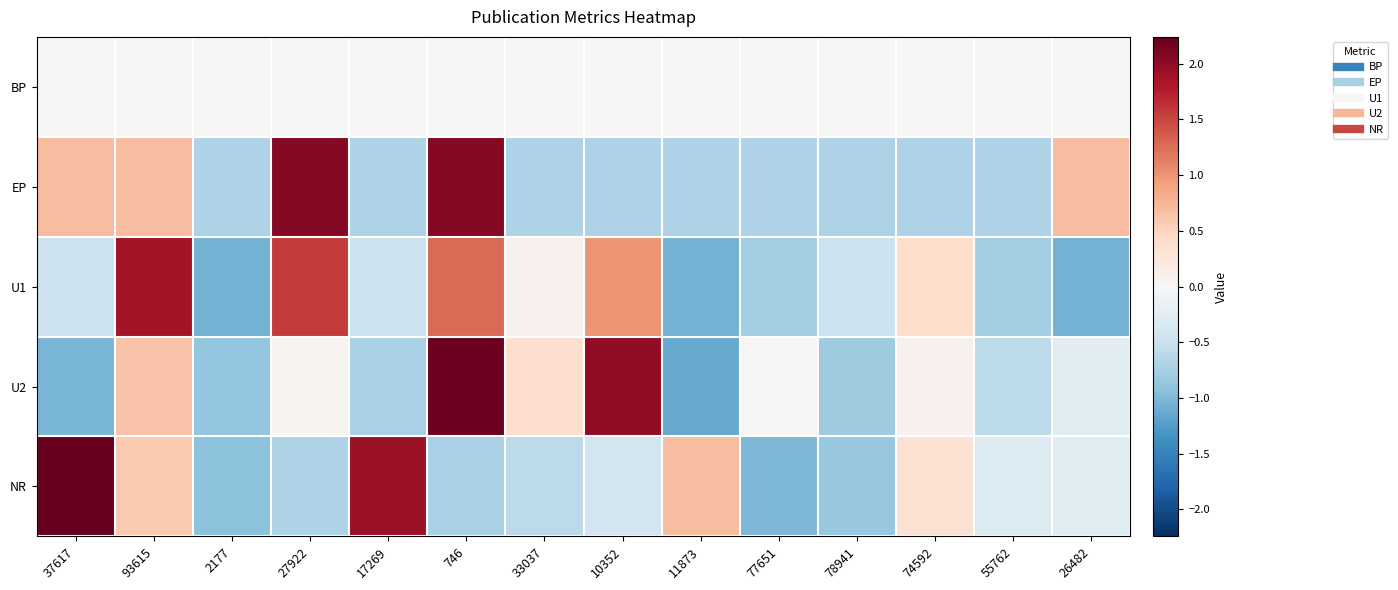

Which series has the widest spread of values?

U2